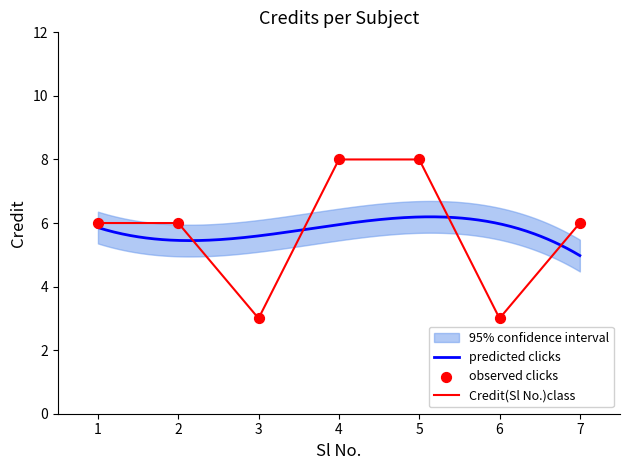

Which has a higher value, 4 or 1?

4